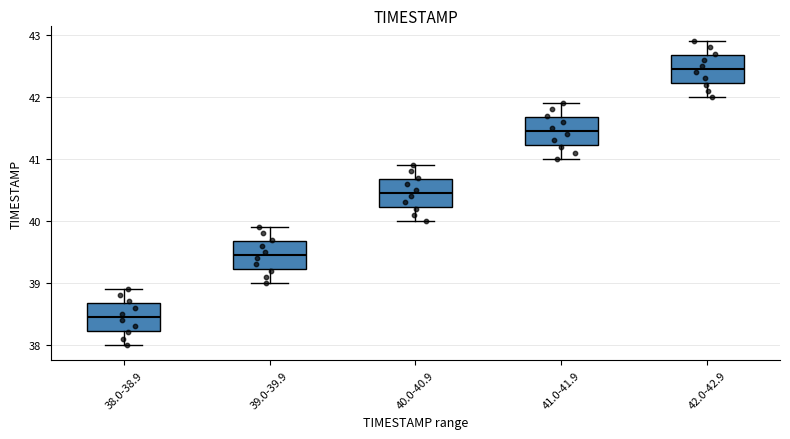

Which box's median line is the lowest?

38.0-38.9